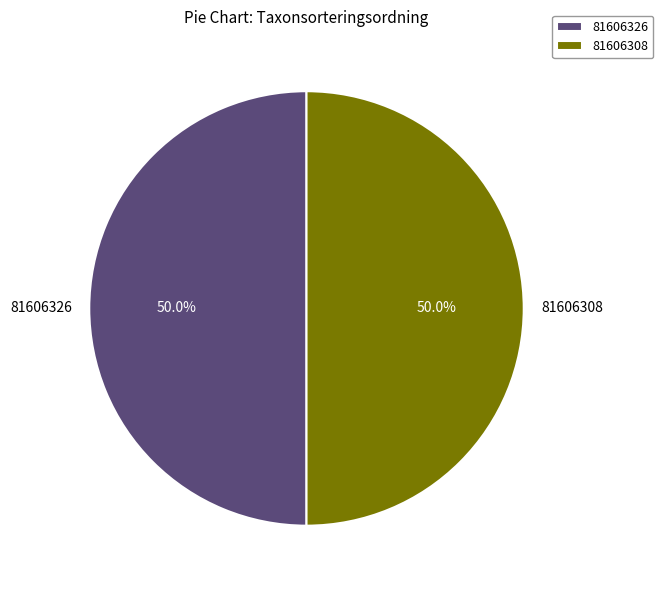

Is it true that 81606308 is 50% of the pie?

True